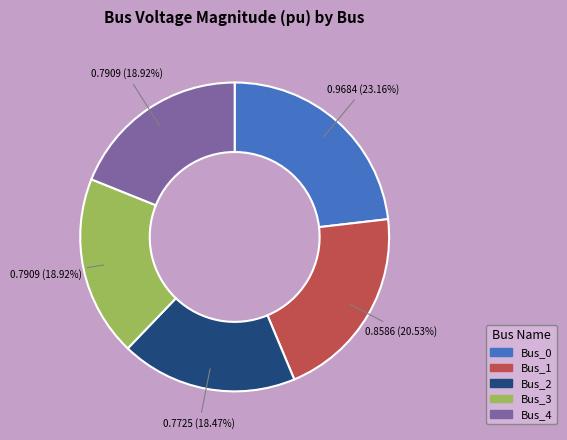

To the nearest percent, what is the combined percentage of Bus_1 and Bus_4?

39%